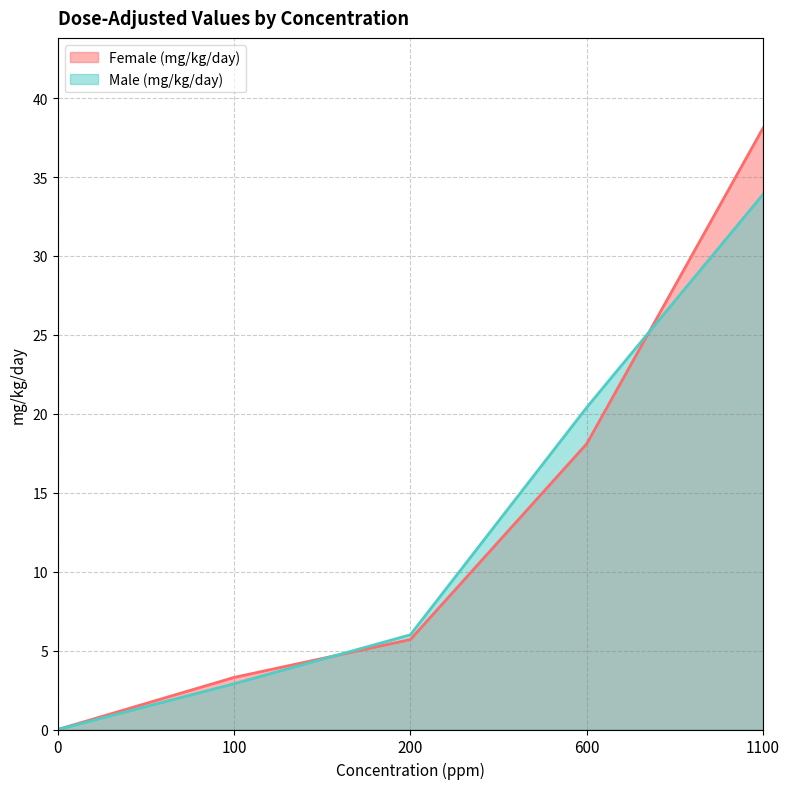

What are all the series names shown in the legend?

Female (mg/kg/day), Male (mg/kg/day)